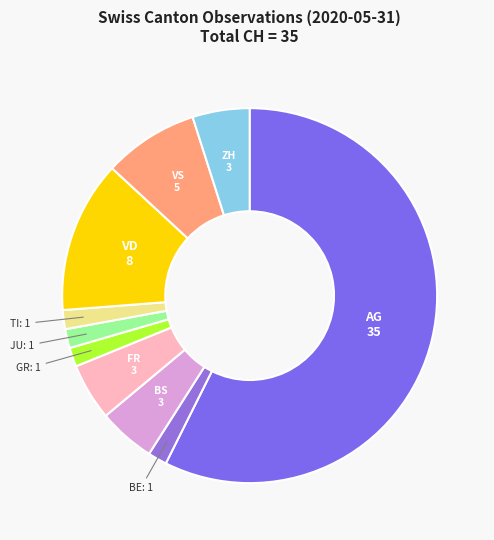

How many segments does this pie chart have?

10